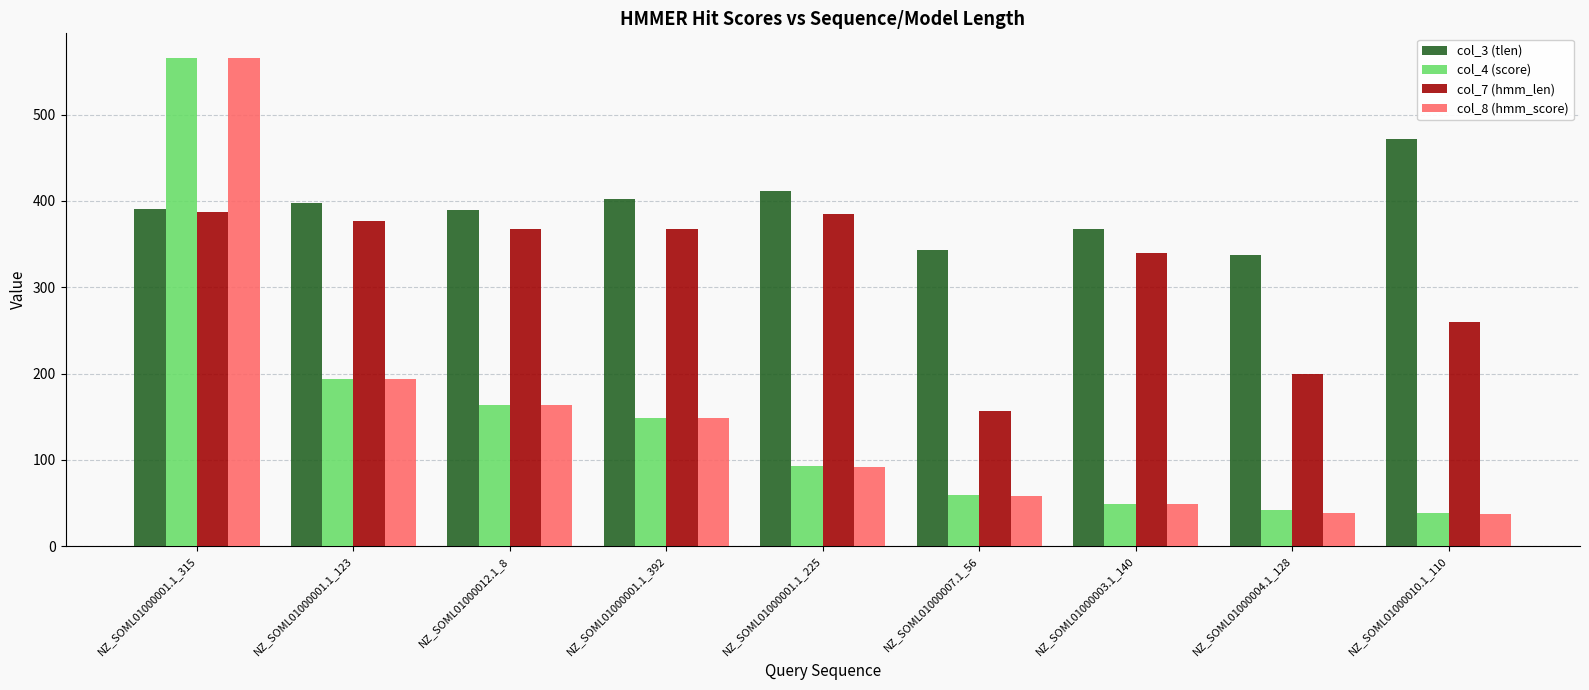

At how many categories does at least one series exceed 224?

9